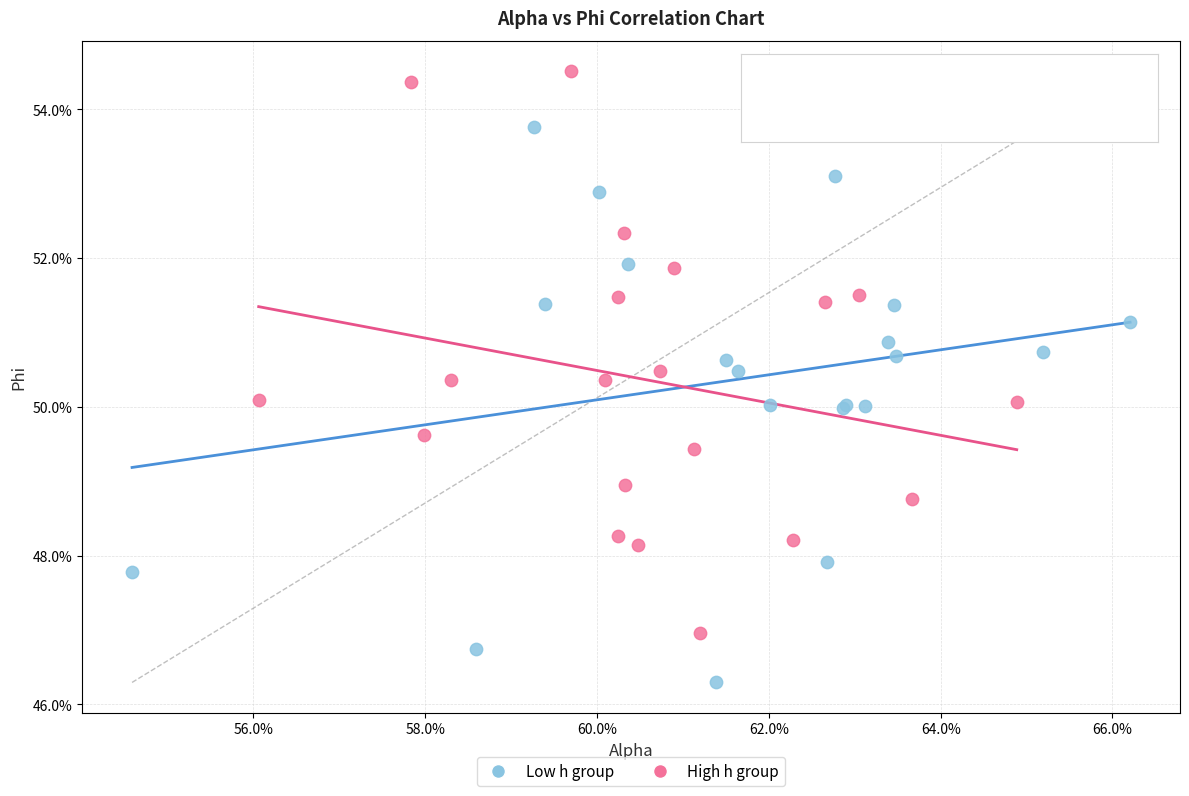

What are all the series names shown in the legend?

Low h group, High h group